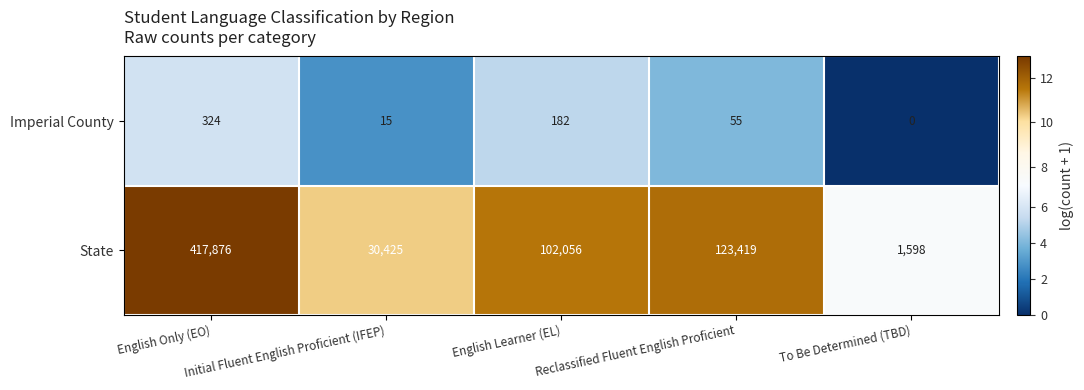

What is the average value of the Imperial County series?

115